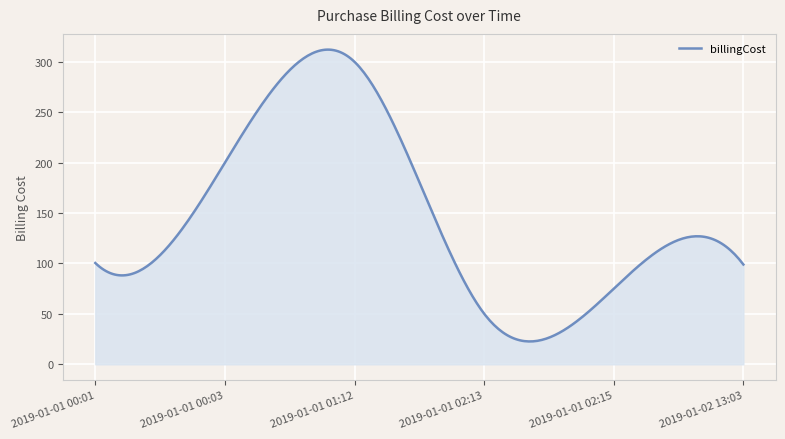

What is the maximum value shown in the chart?

312.1